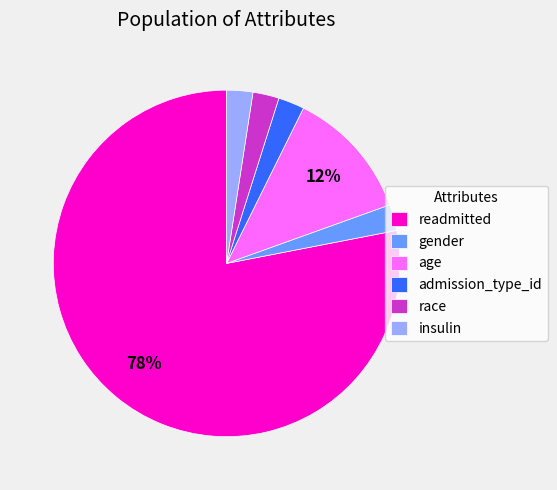

Is the sum of race and readmitted greater than half?

Yes